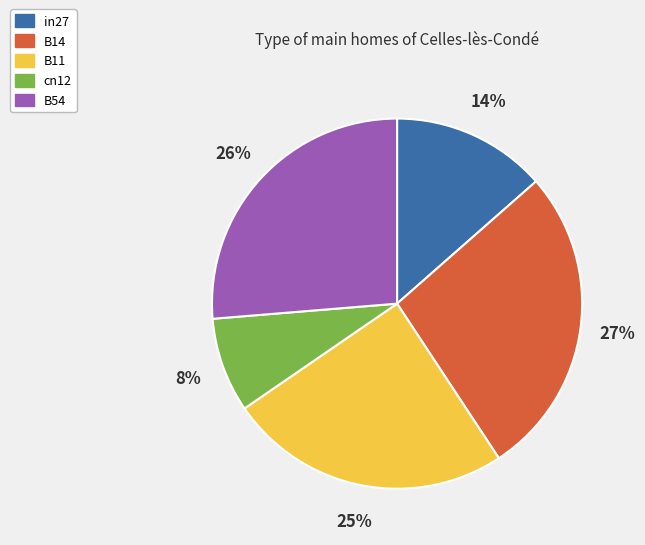

Combined, do B14 and B54 account for over 50%?

Yes